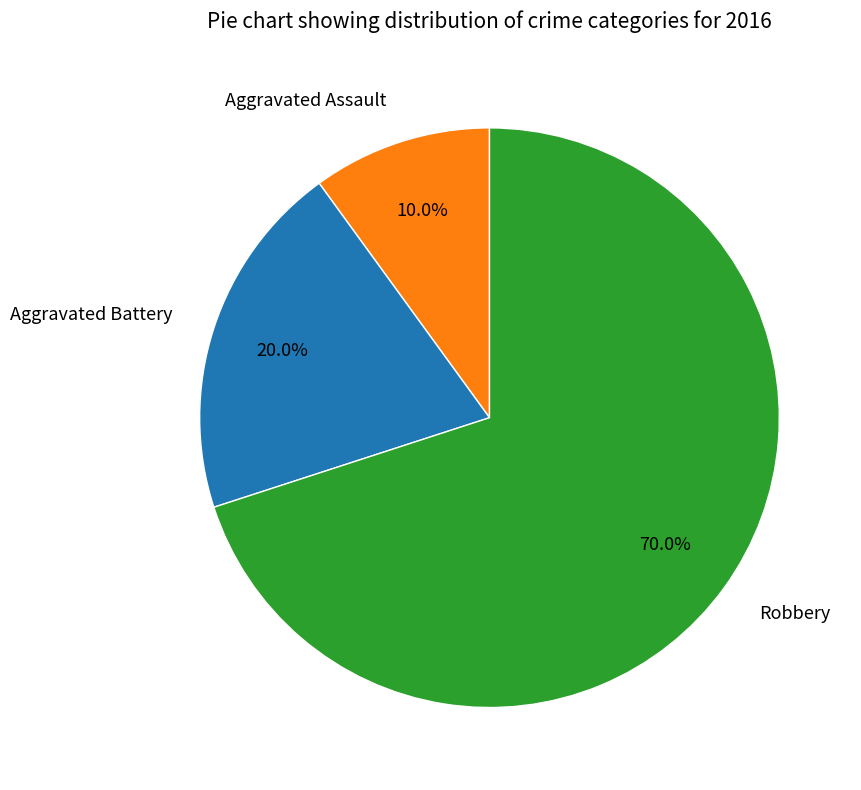

Combined, what portion of the pie is Aggravated Battery and Robbery?

90.0%